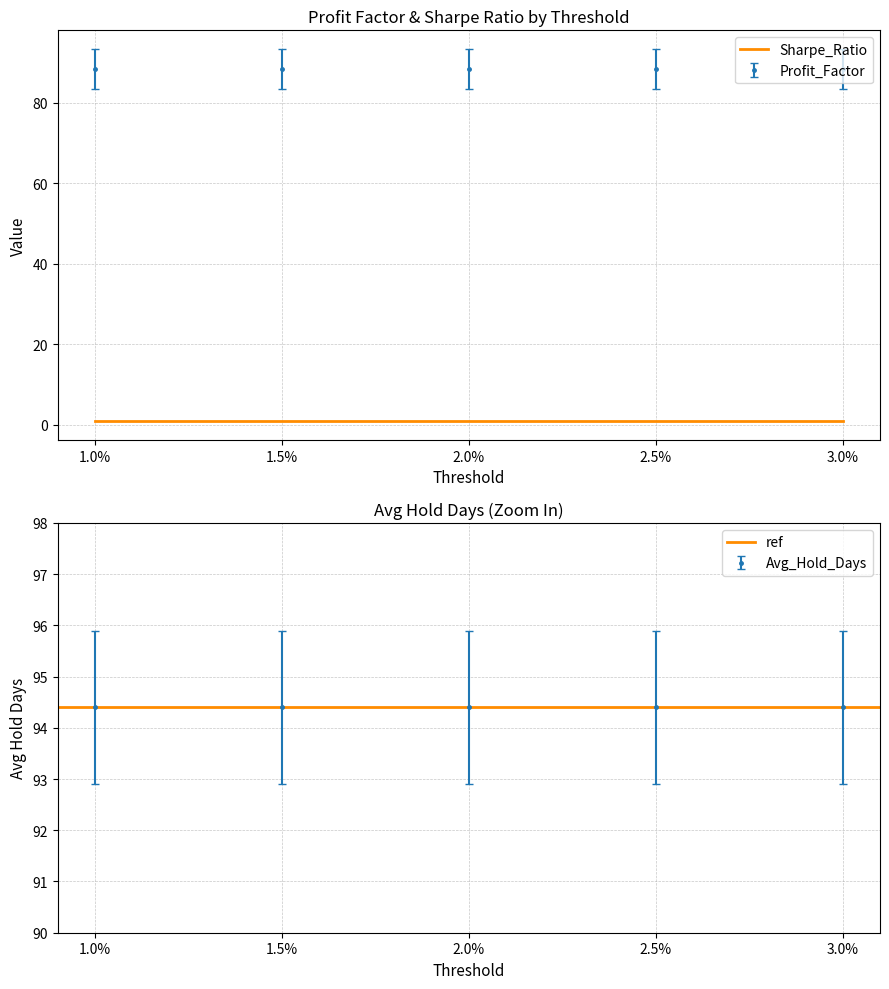

True or false: Sharpe_Ratio and Profit_Factor intersect in this chart.

False